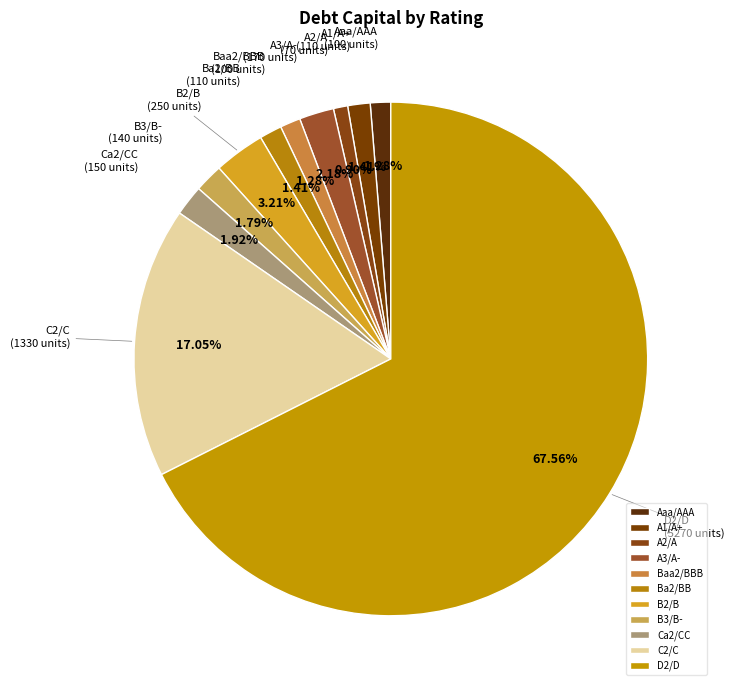

To the nearest percent, what portion does C2/C represent?

17%